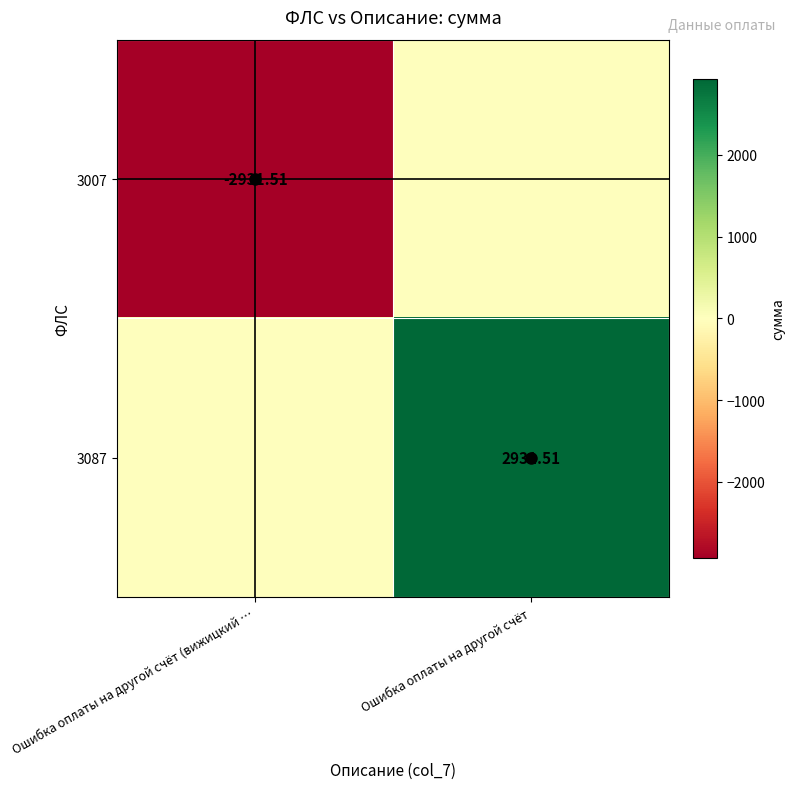

At which label does 3087 reach its minimum?

Ошибка оплаты на другой счёт (вижицкий …